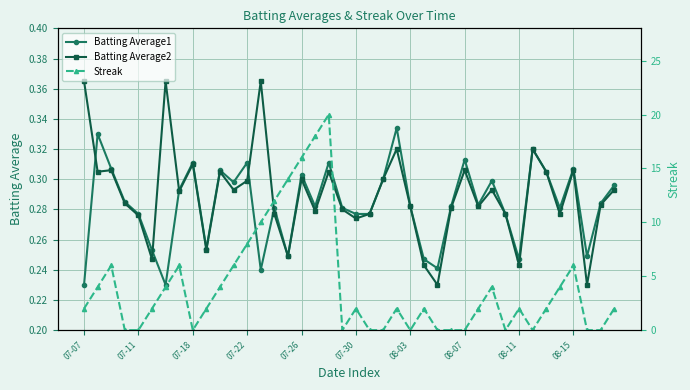

How many Batting Average2 values are between 0 and 1?

40